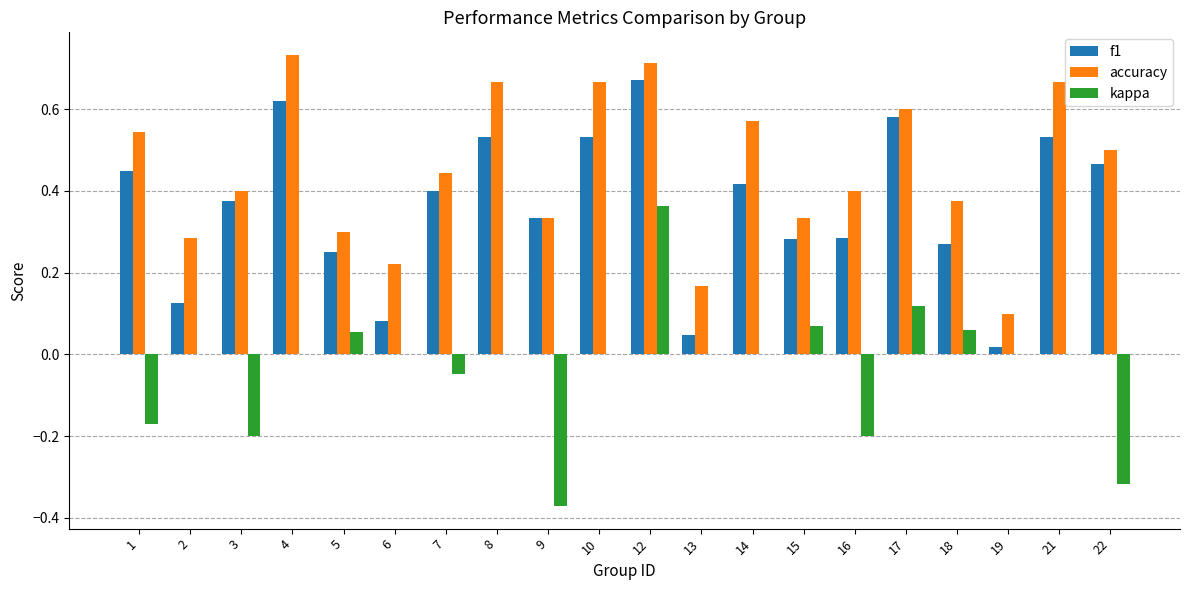

What is the sum of the f1 values at 3 and 4?

1.0